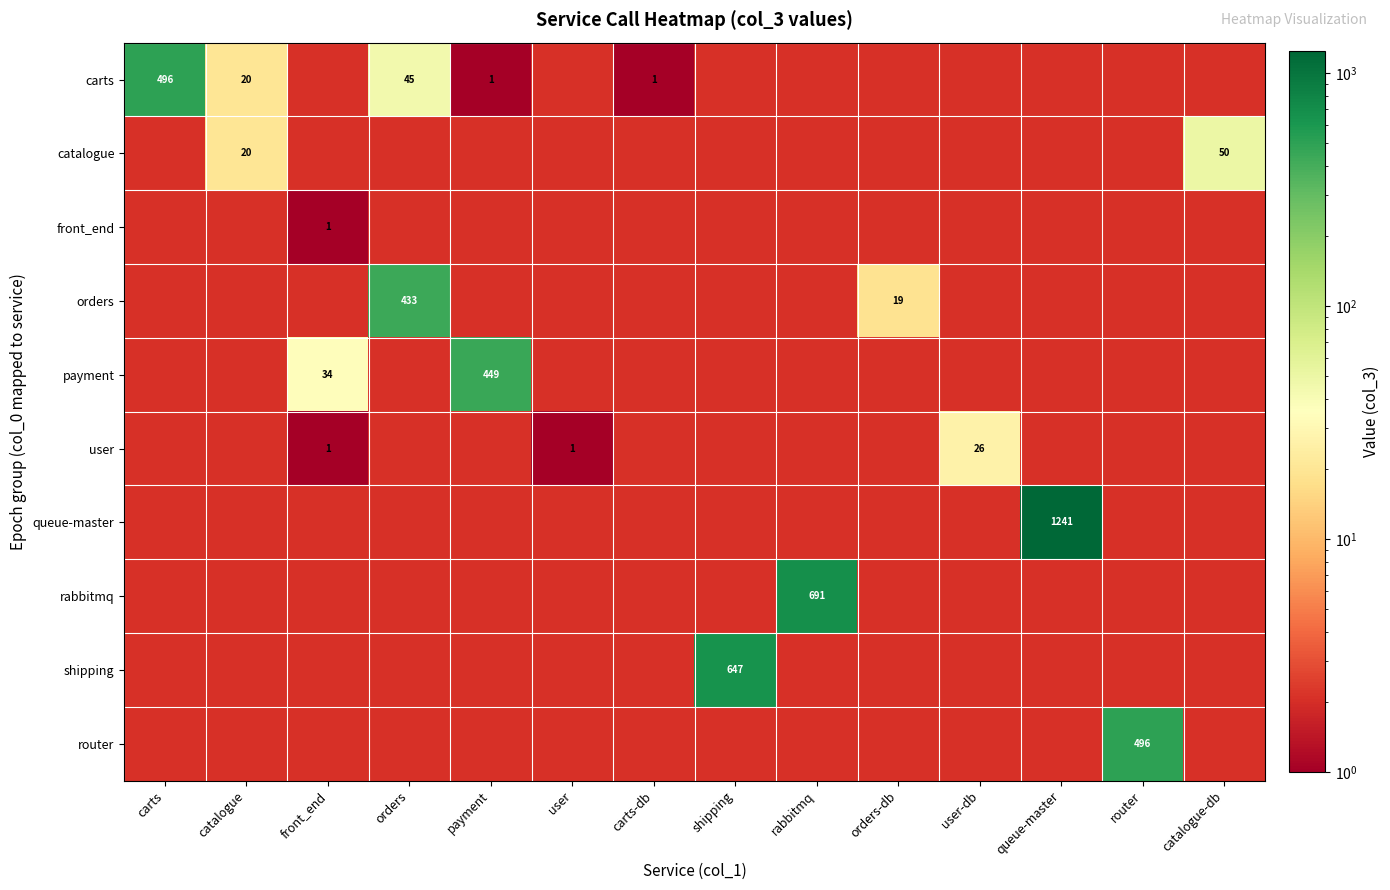

Is it true that carts equals 496 at carts?

True